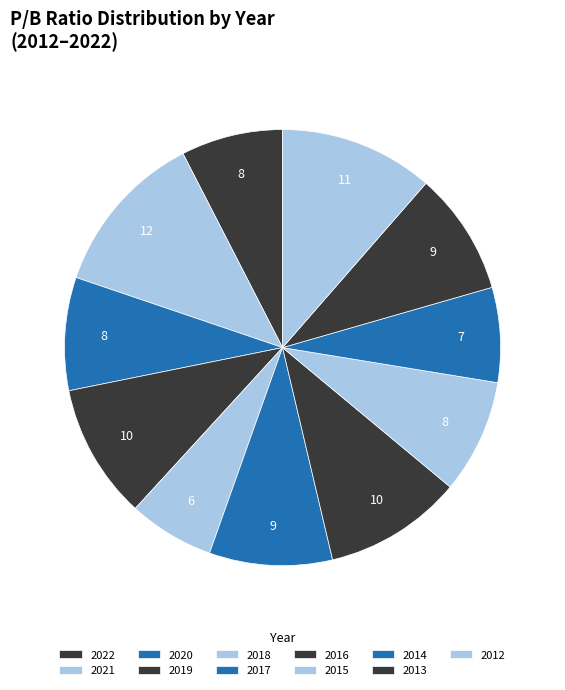

How many slices are in this pie chart?

11